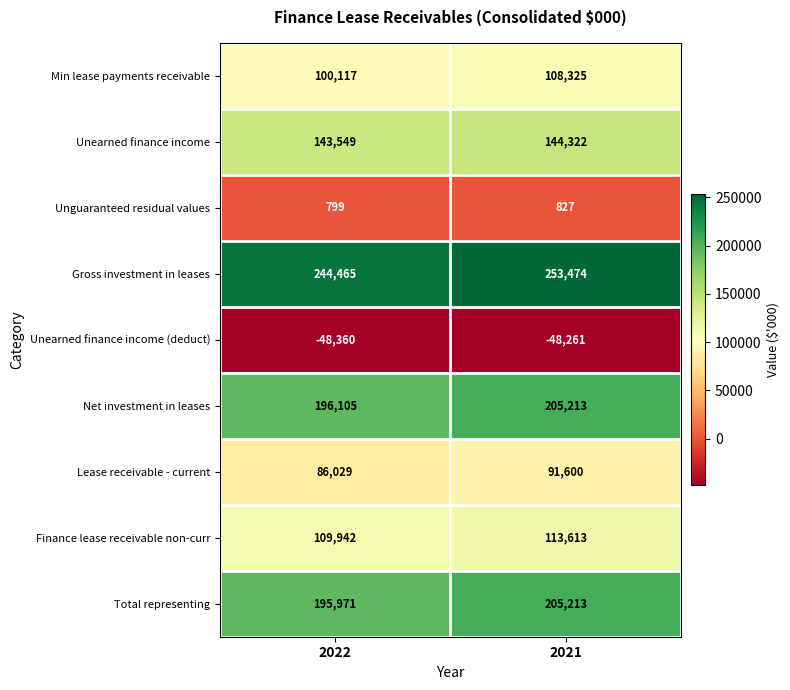

What is the smallest value displayed?

-48360